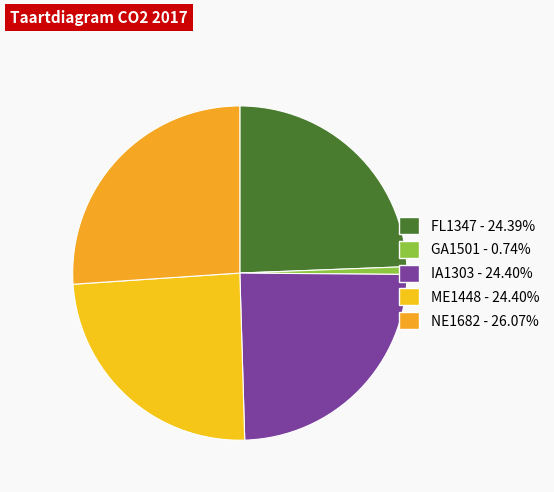

Is there a majority slice in this chart?

No